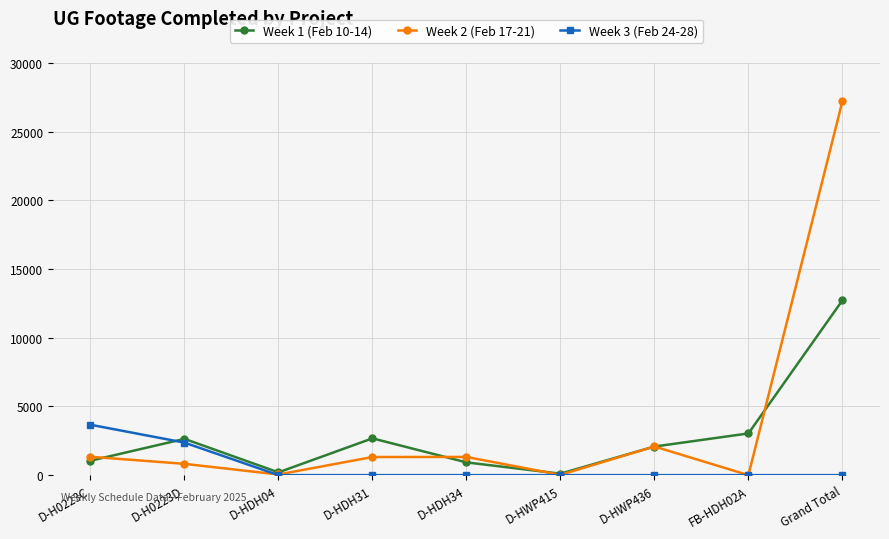

Where is the first local maximum for Week 1 (Feb 10-14)?

D-H0223D